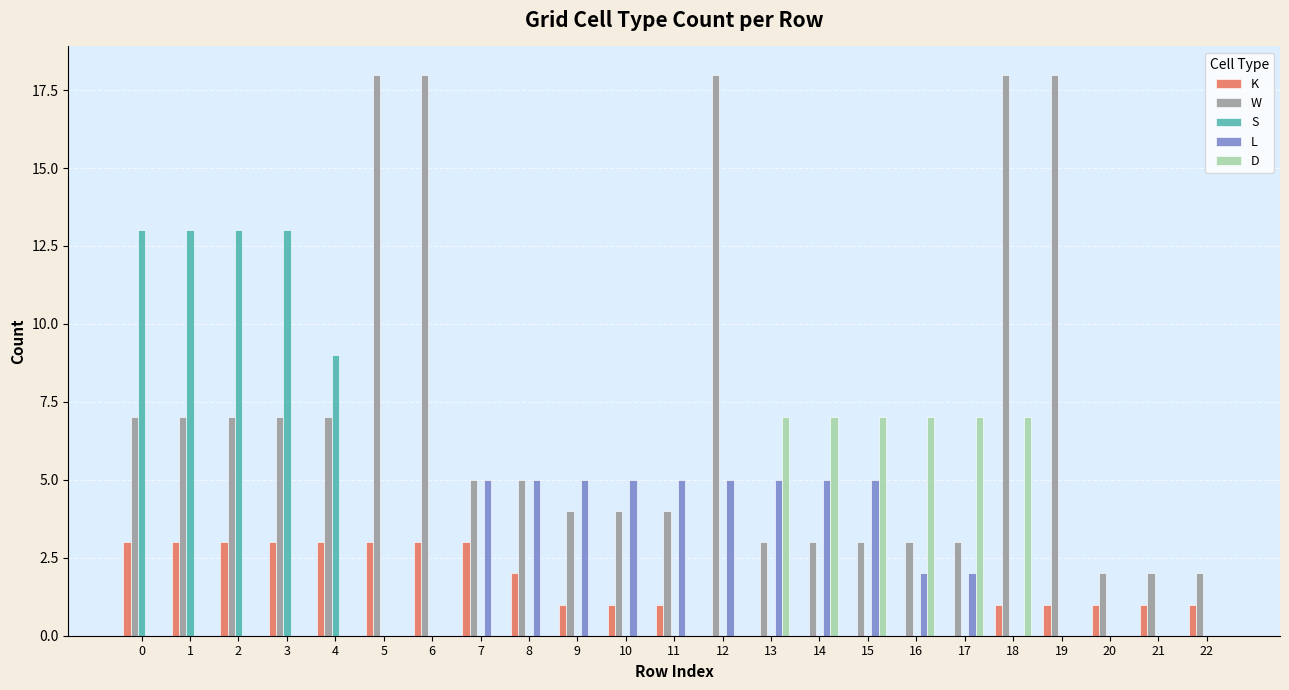

Does the chart contain stacked bars?

No